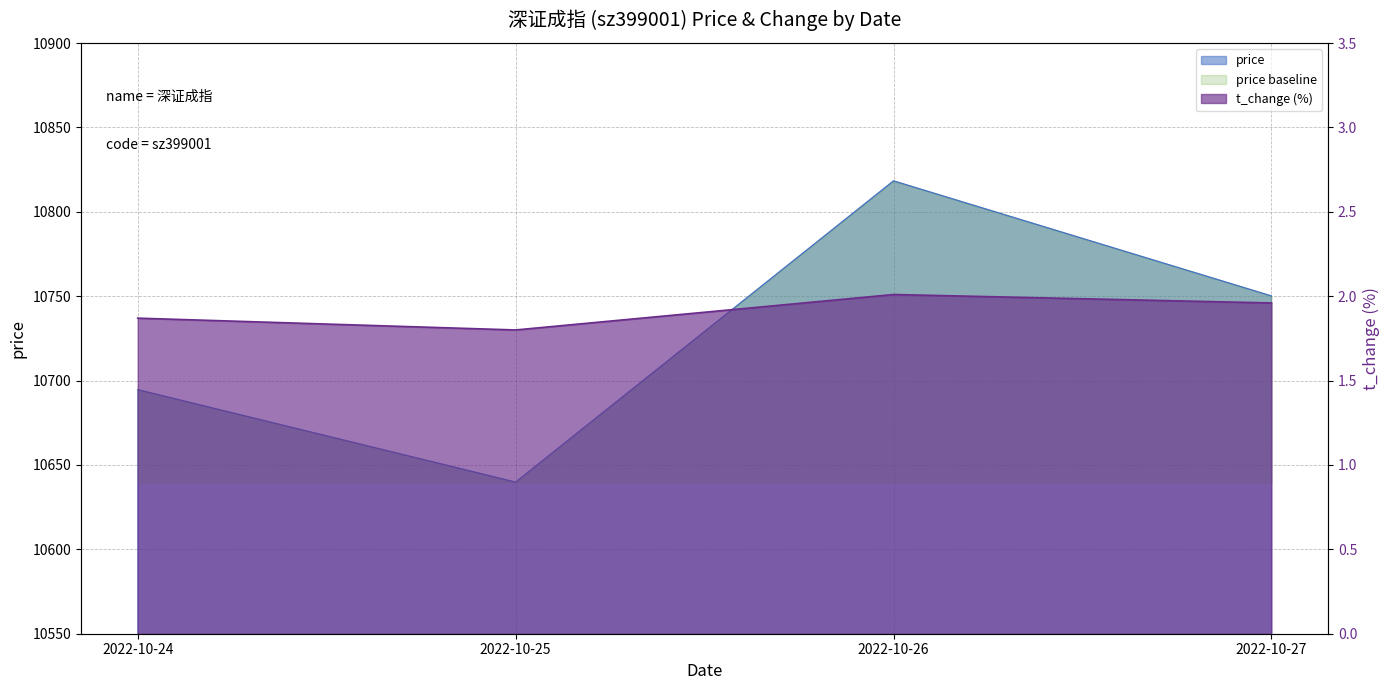

What is the difference between the highest and lowest values at 2022-10-24?

10748.2